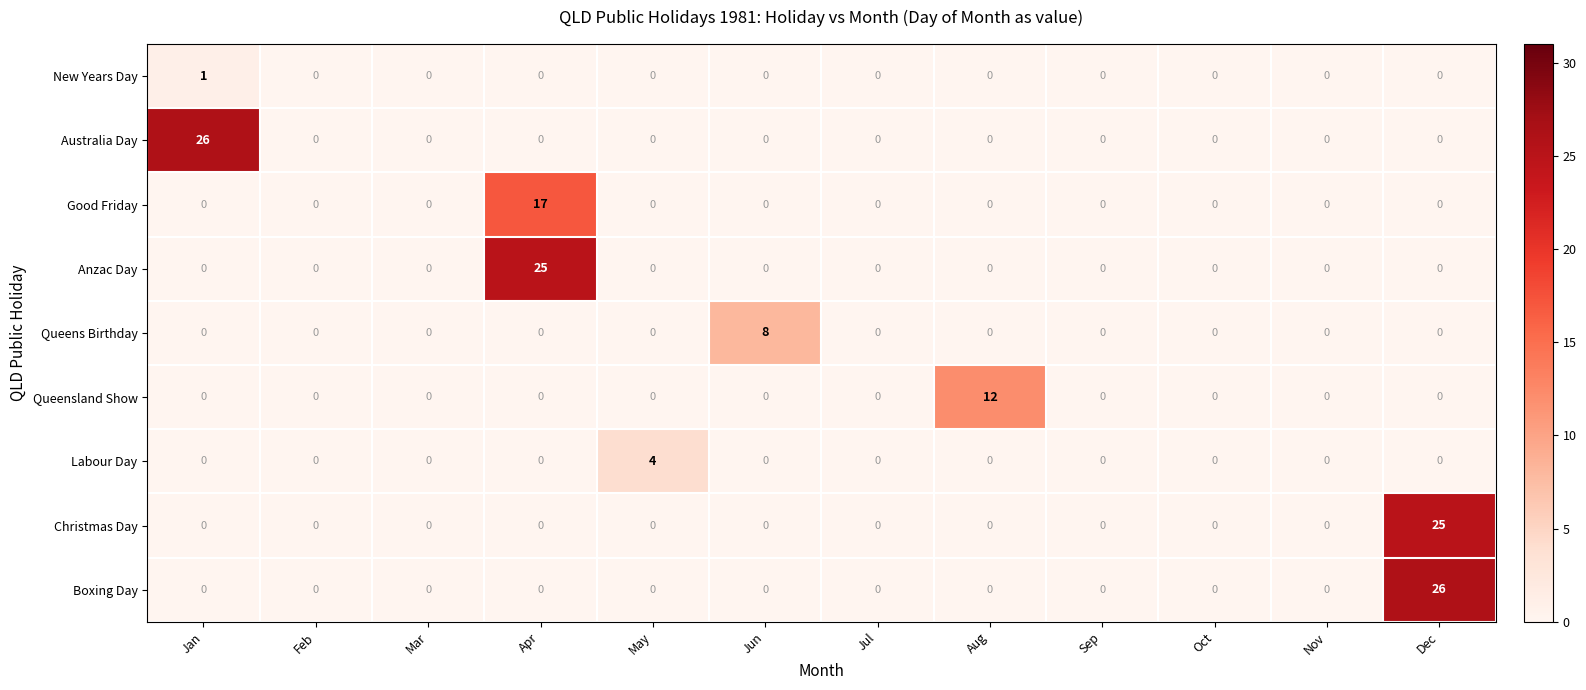

How many positive values does the Queensland Show series have?

1